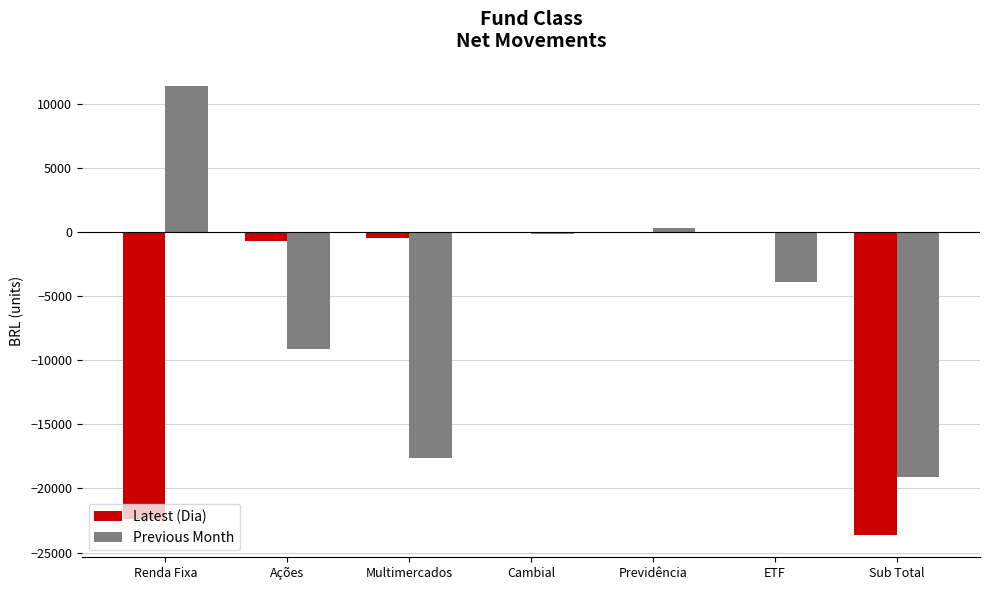

Is it true that Latest (Dia) equals -39337.9 at Sub Total?

False